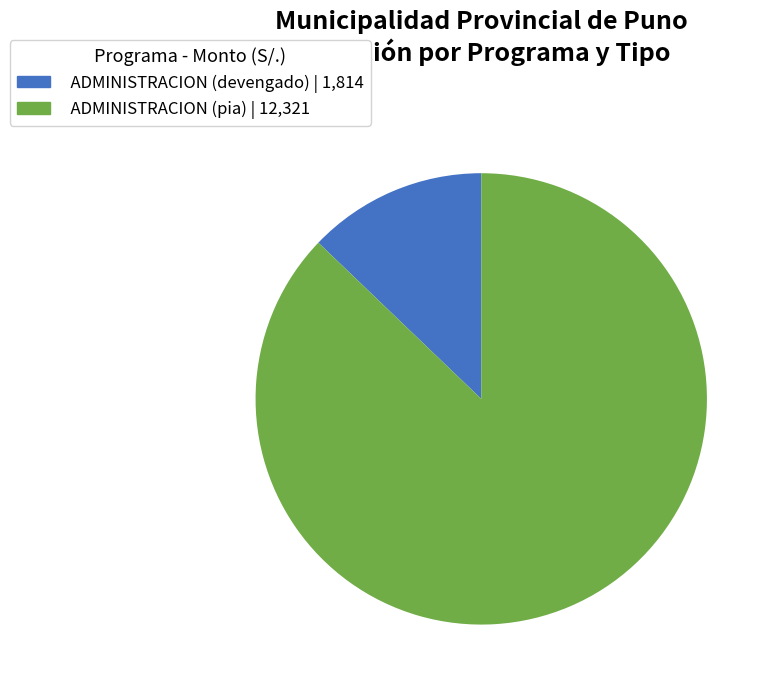

True or false: ADMINISTRACION (devengado) | 1,814 accounts for 4% of the total.

False